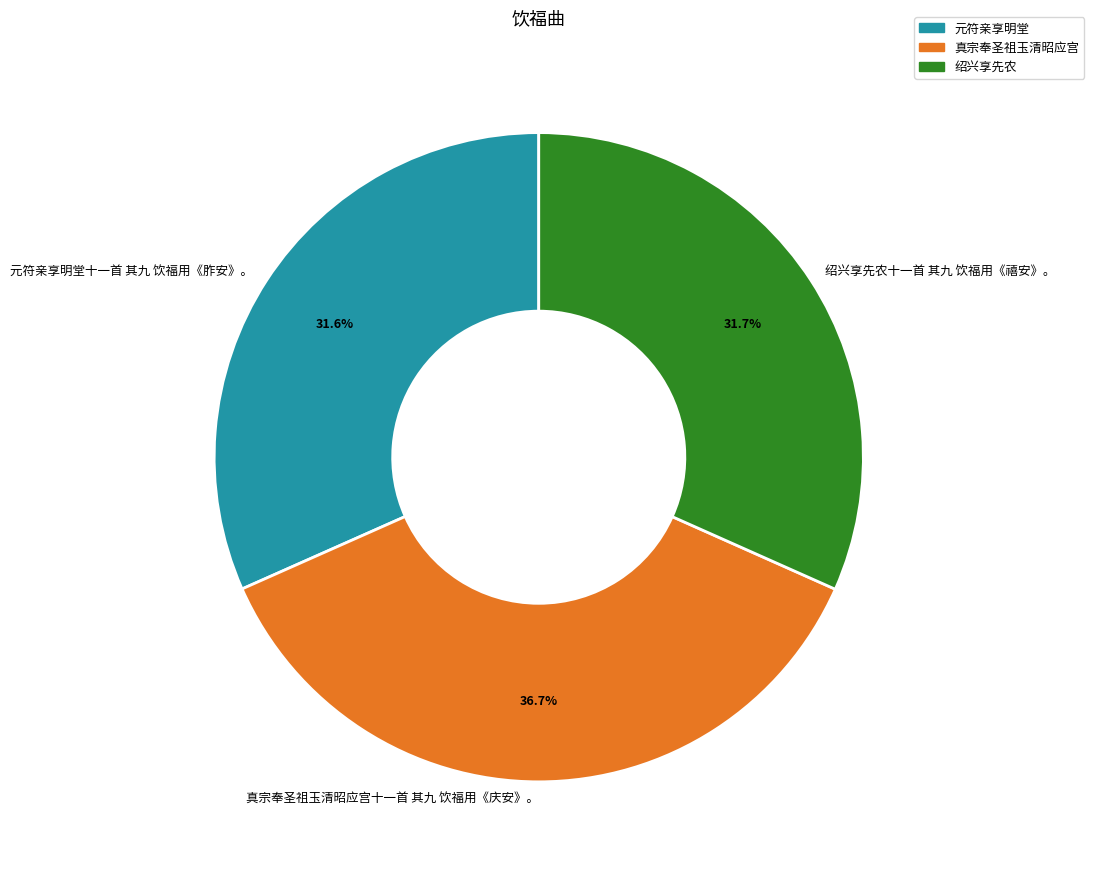

The 真宗奉圣祖玉清昭应宫十一首 其九 饮福用《庆安》。 slice represents 37% of the pie. True or false?

True